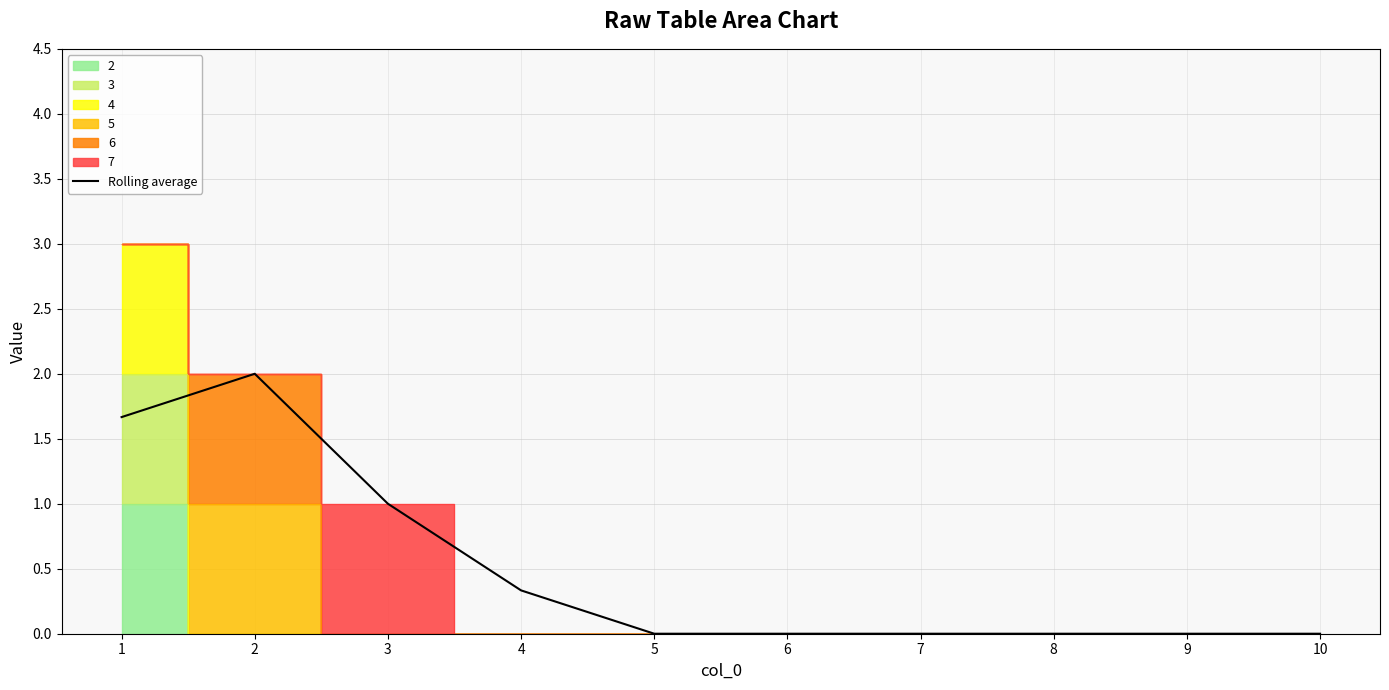

What is the difference between the second highest and minimum values?

1.7